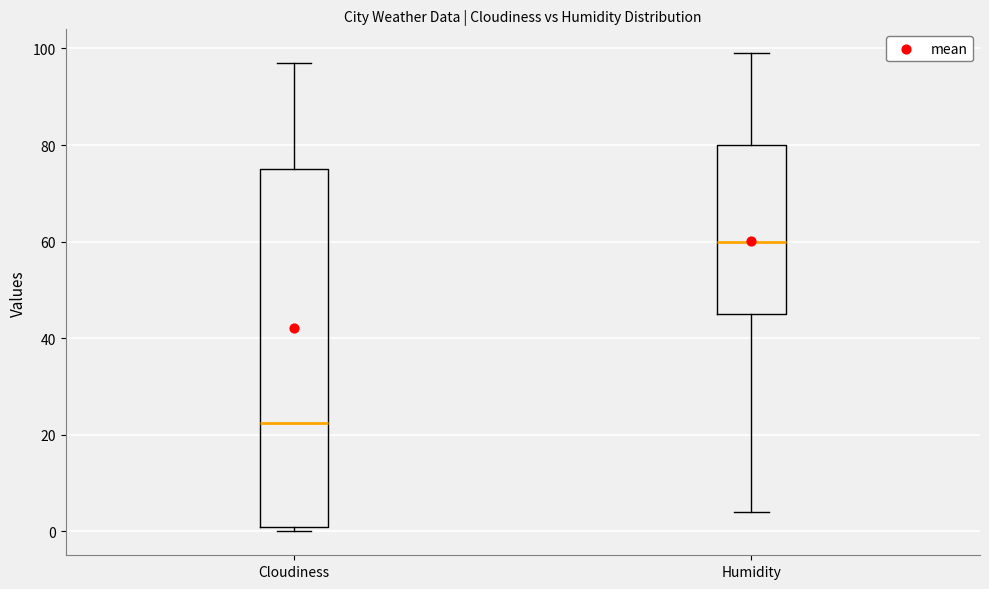

Reading left to right, transcribe this box plot: for each box, give where its median line is, the range the box spans, and where its two whiskers end, as read against the y-axis. The values are not printed on the chart, so give them approximately, as read against the axis.

Cloudiness: median 22, box 2 to 76, whiskers 0 to 98
Humidity: median 60, box 46 to 80, whiskers 4 to 100